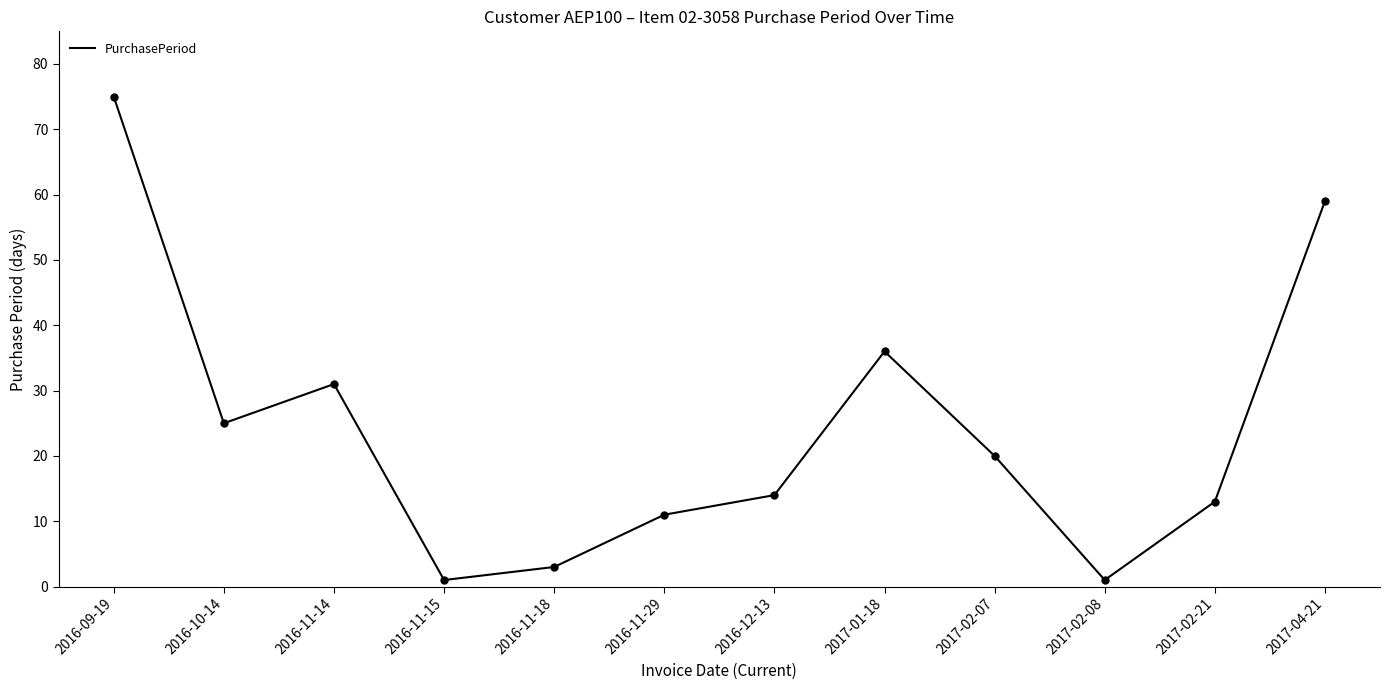

What is the change in value from 2016-10-14 to 2016-11-29?

-14